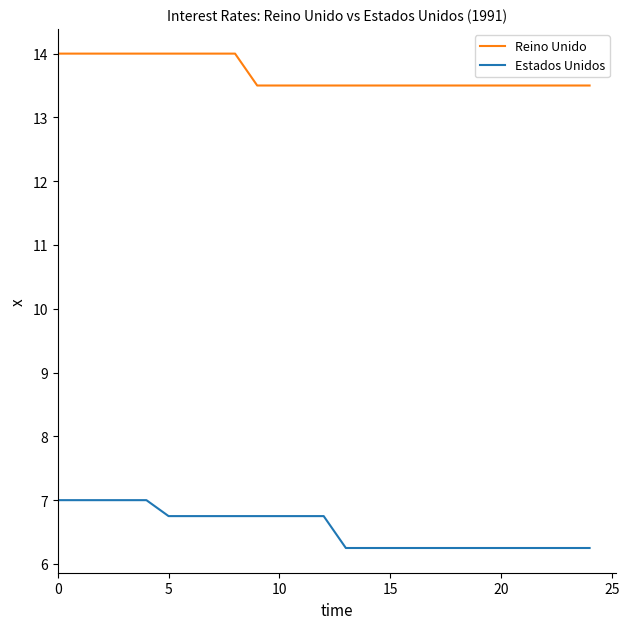

What is the minimum value for Reino Unido?

13.5